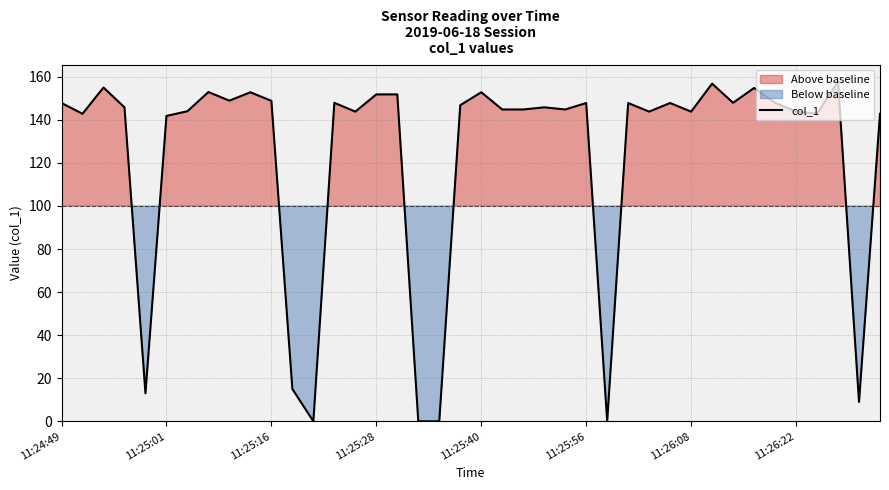

What is the change in value from 24 to 38?

-135.8